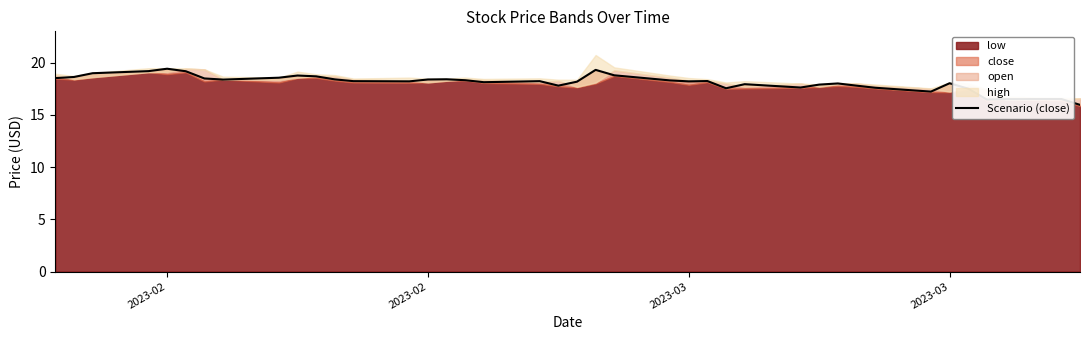

What is the smallest value displayed?

16.0